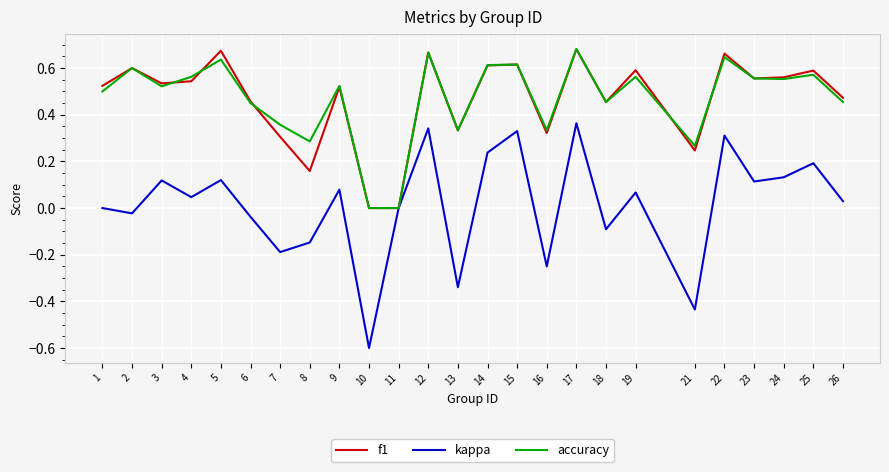

At which category is the sum across all series the highest?

17